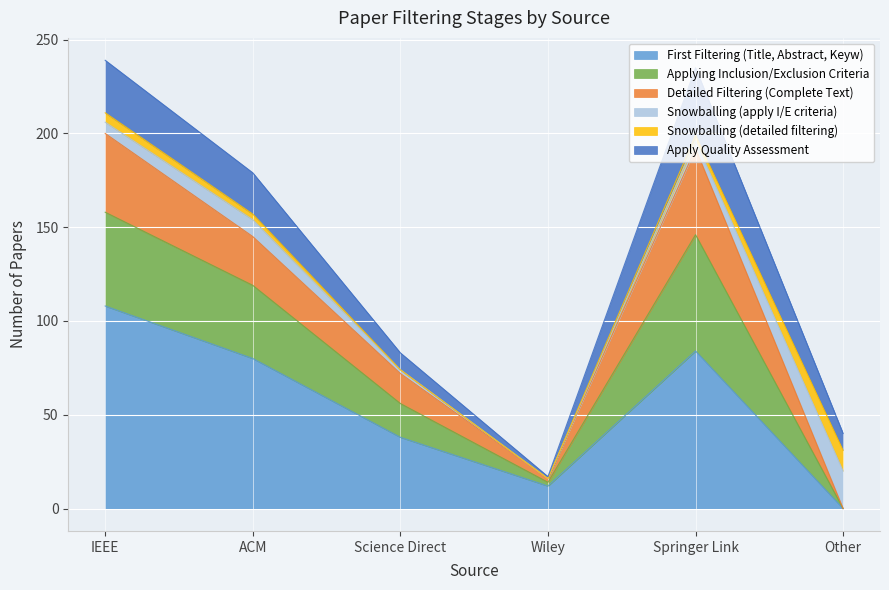

True or false: Applying Inclusion/Exclusion Criteria and First Filtering (Title, Abstract, Keyw) cross at least once.

False